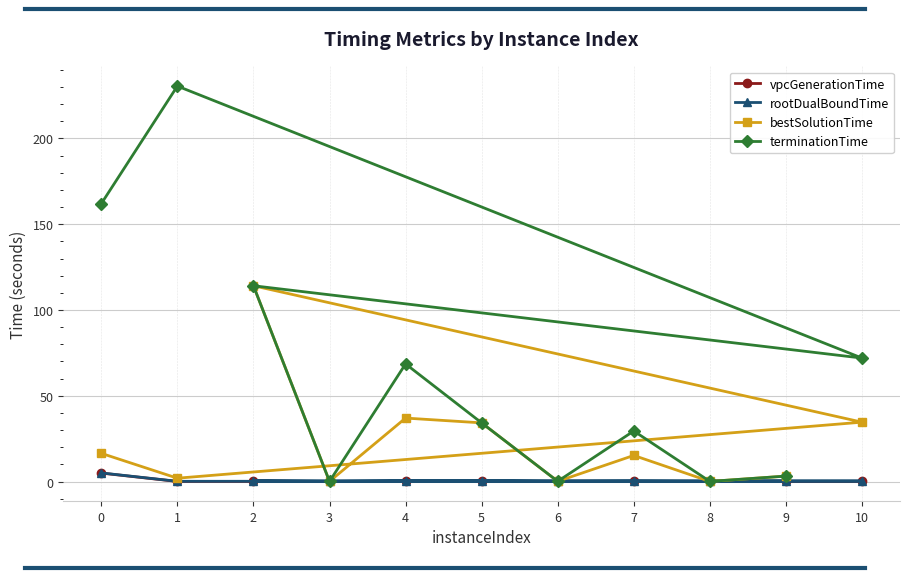

What is the difference between the rootDualBoundTime values at 1 and 10?

0.2